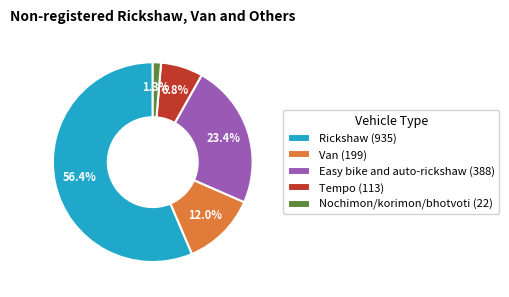

To the nearest percent, what is the combined percentage of Van and Tempo?

19%